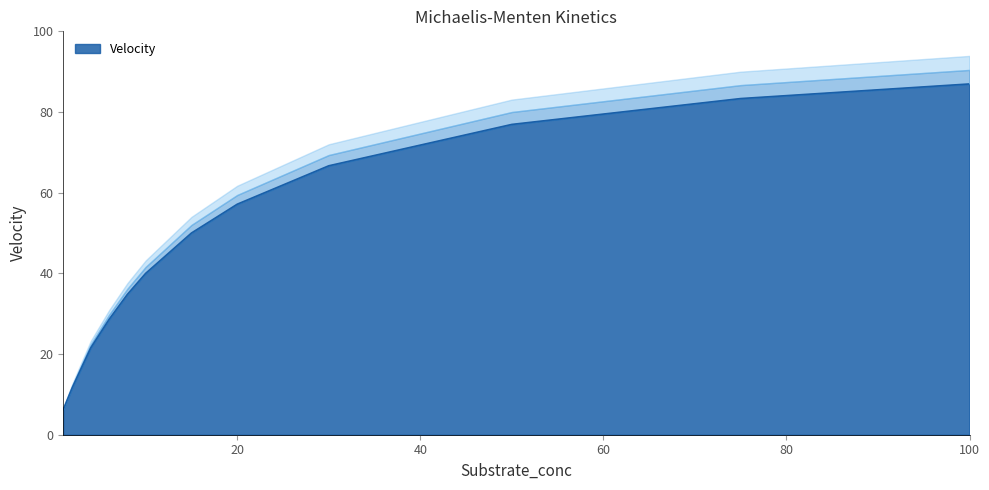

What is the ratio of the value at 6 to the value at 20?

0.5